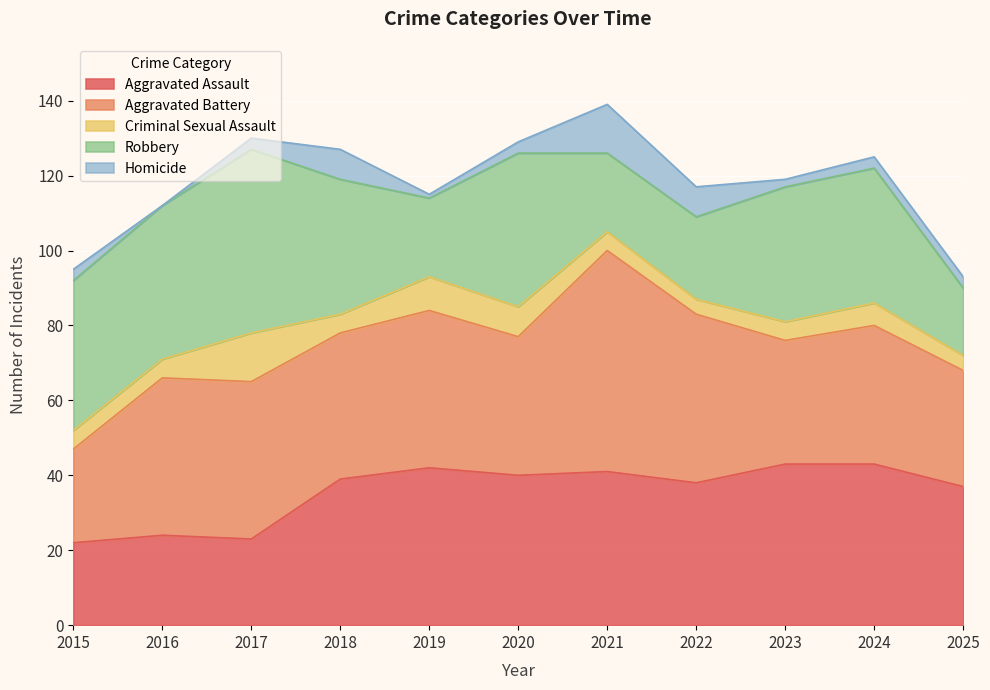

What is the minimum value for Aggravated Assault?

22